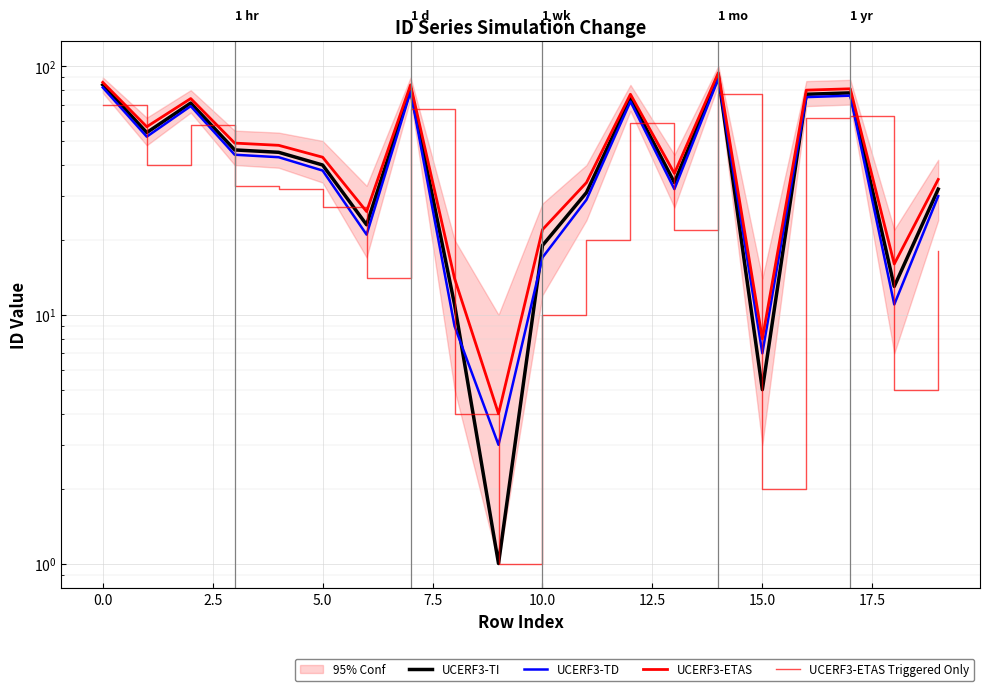

Does the chart display data point markers on the line(s)?

No